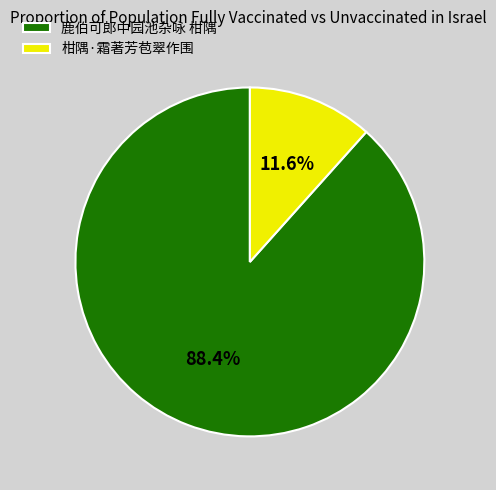

Which category has the smallest portion of the pie?

柑隅·霜著芳苞翠作围